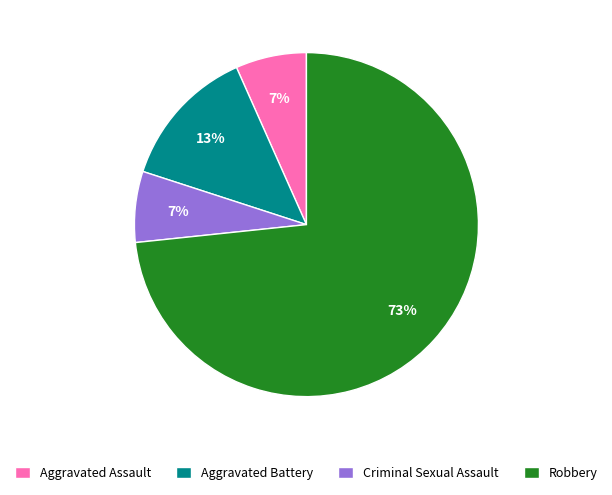

Which category has the biggest portion of the pie?

Robbery